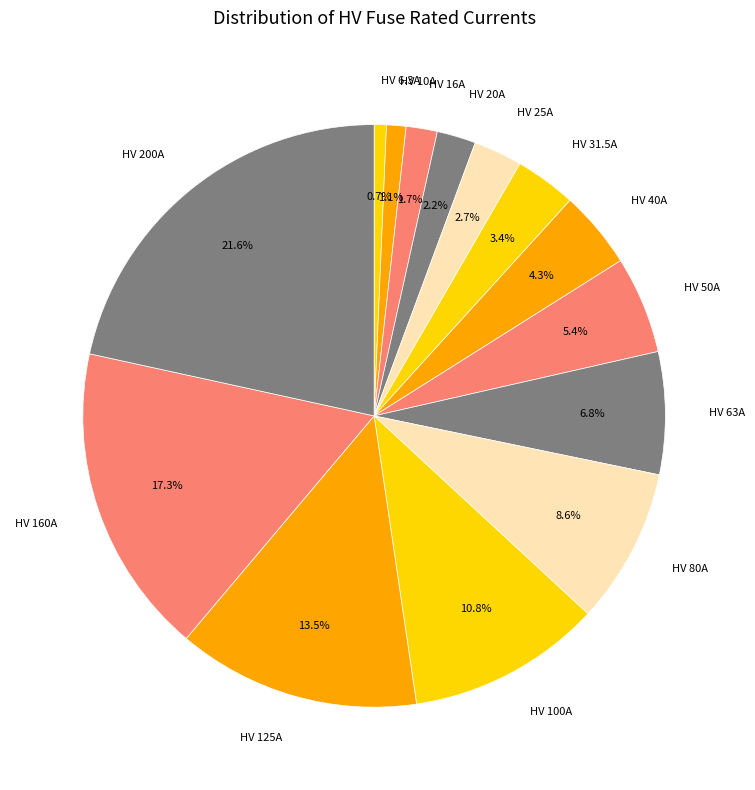

How many segments does this pie chart have?

14